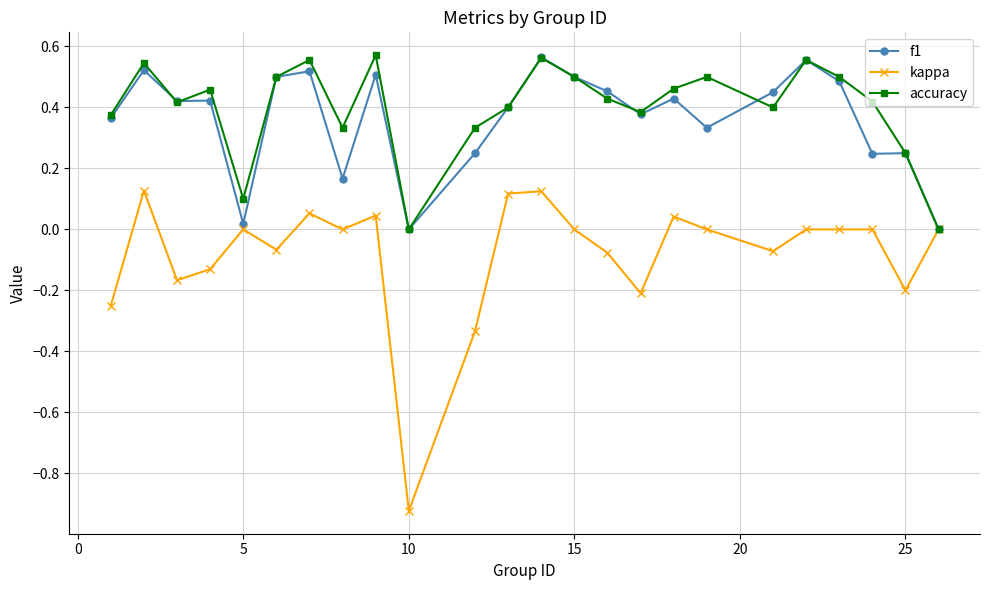

How many interior local peaks does the accuracy series have?

7